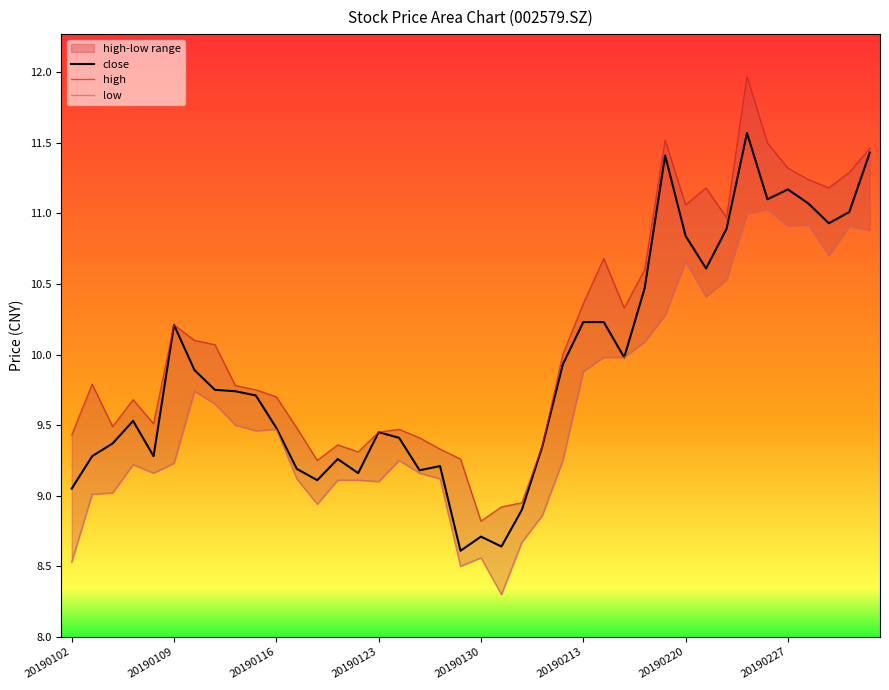

Where is high nearest to the value 10?

24